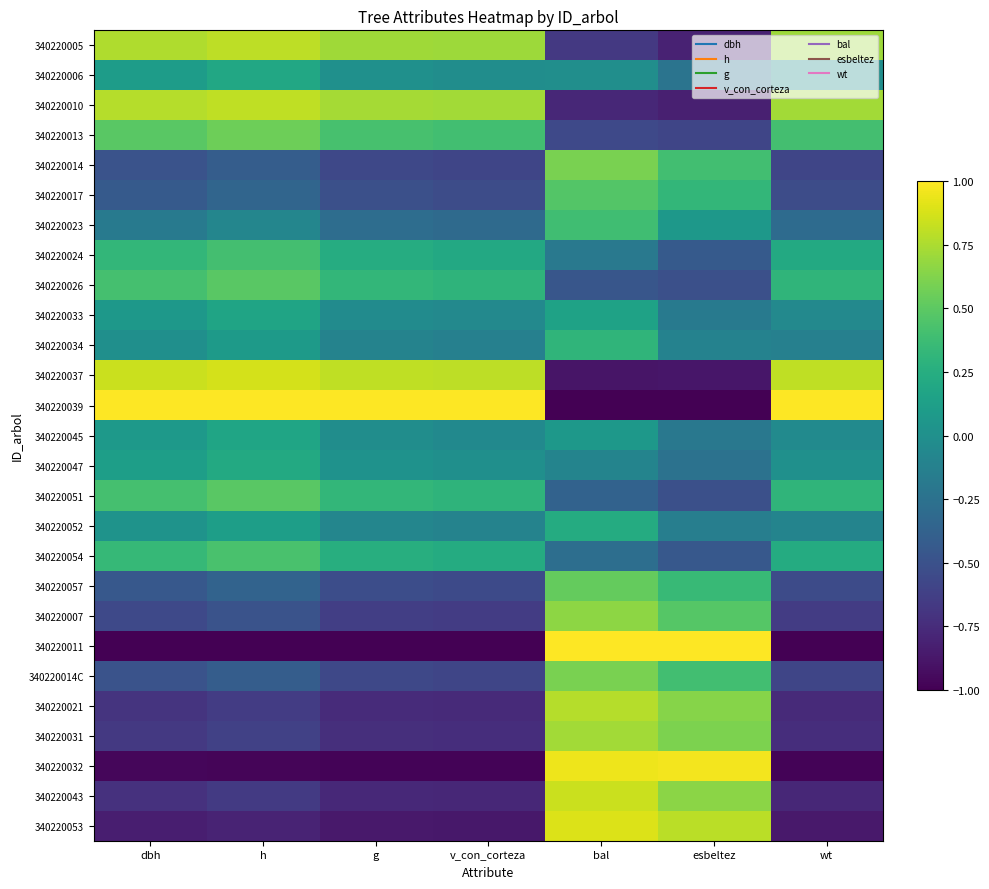

What is the total value across all series at v_con_corteza?

-4.0